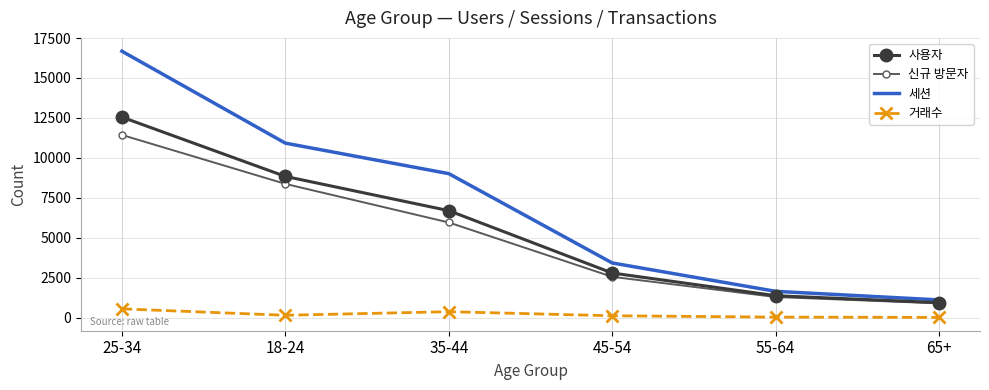

What is the minimum value for 신규 방문자?

887